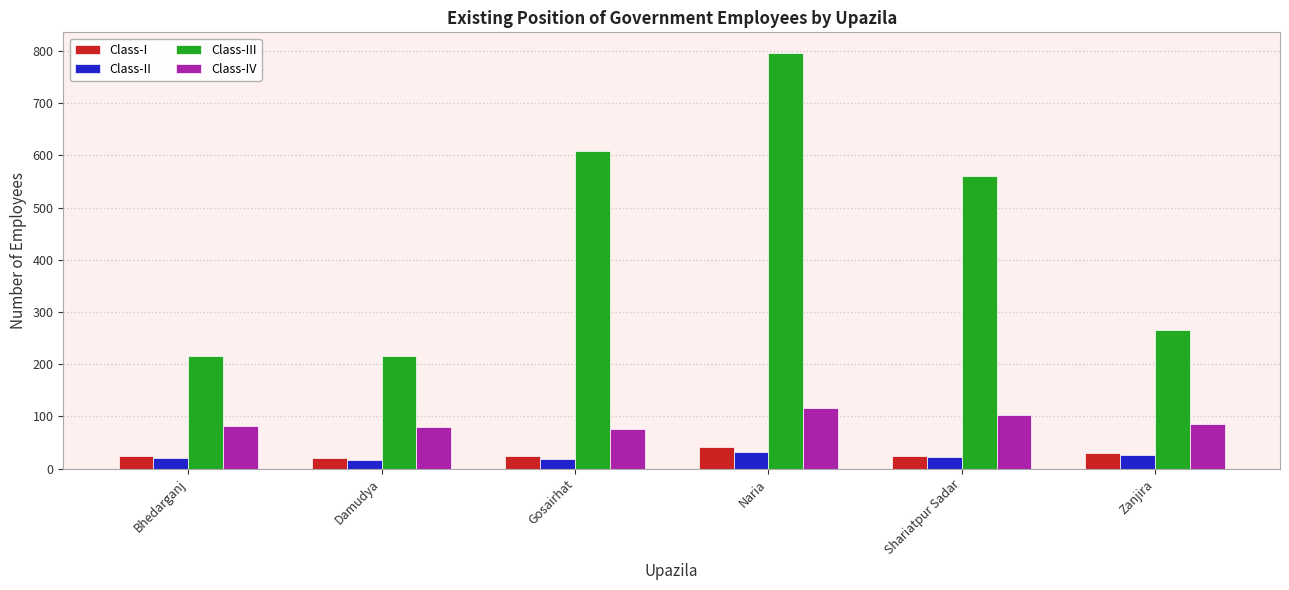

What is the minimum value shown in the chart?

17